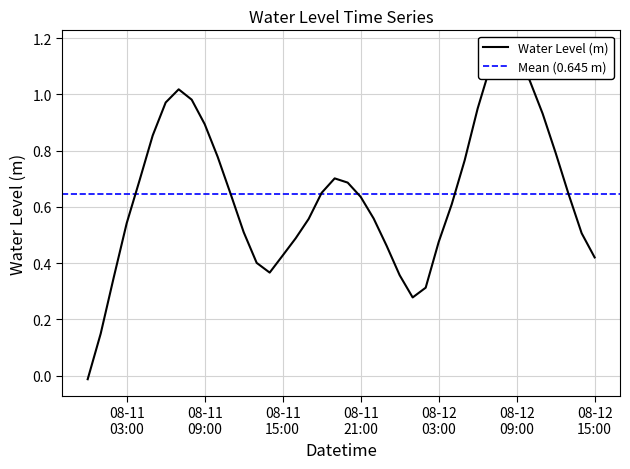

What is the label of the 34th point from the left?

08-12 09:00